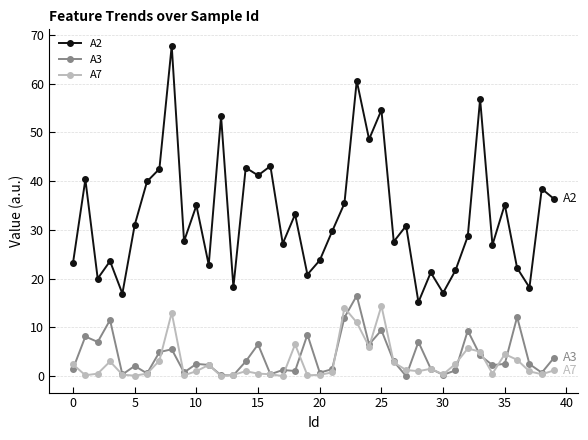

What is the sum of all A7 values?

112.6